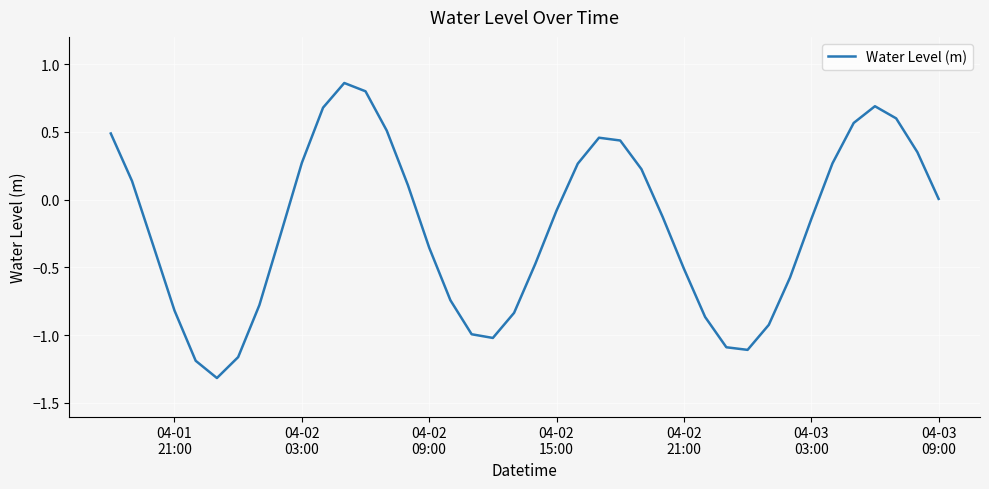

What is the minimum value shown in the chart?

-1.3